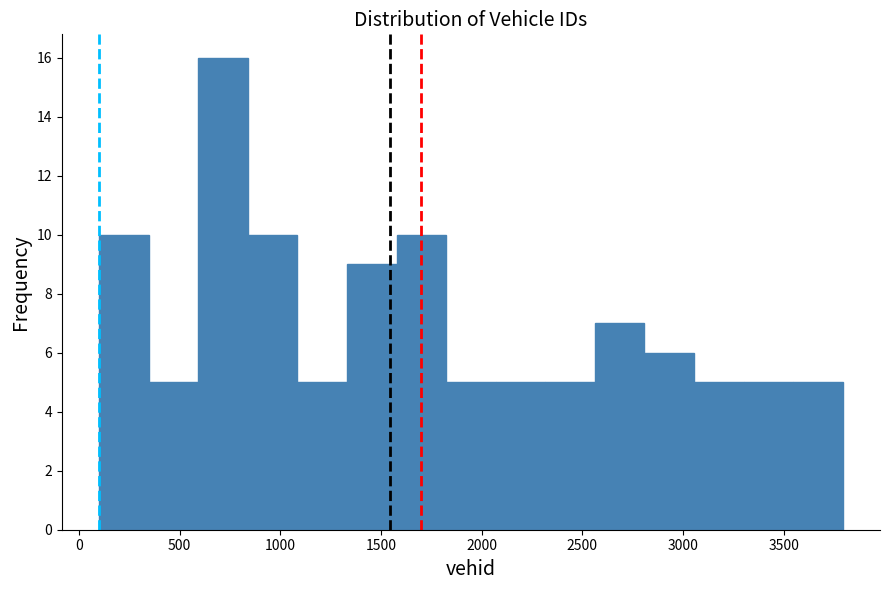

What is the height of the bar covering 2550 to 2800 on the x-axis? Neither the bar edges nor the heights are printed on the chart, so give them approximately, as read against the axes.

7